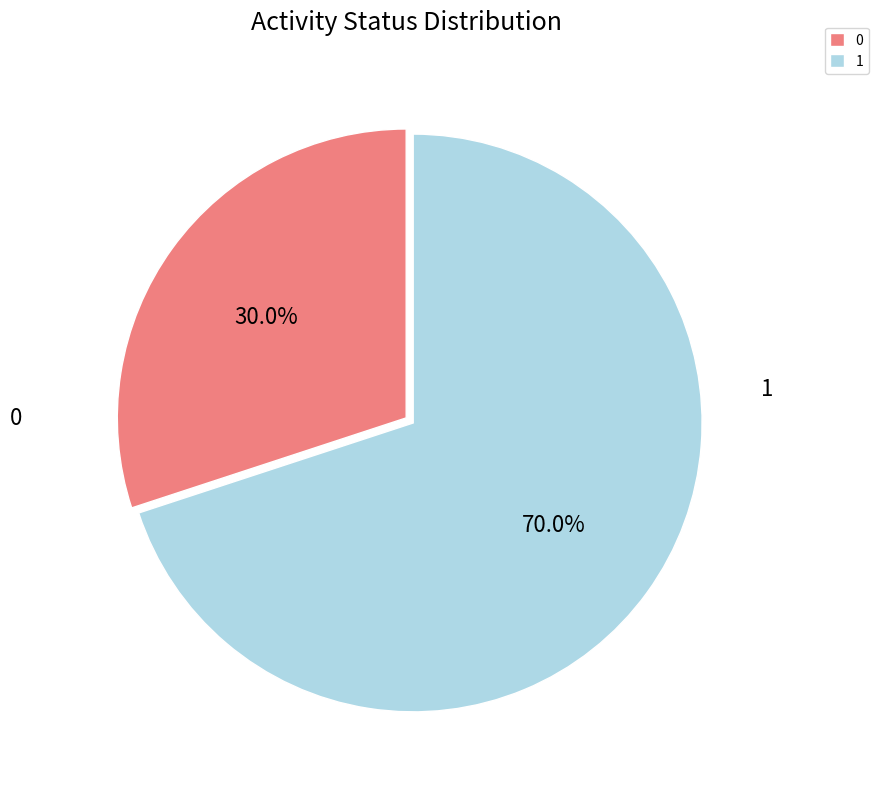

Between 1 and 0, which is larger?

1